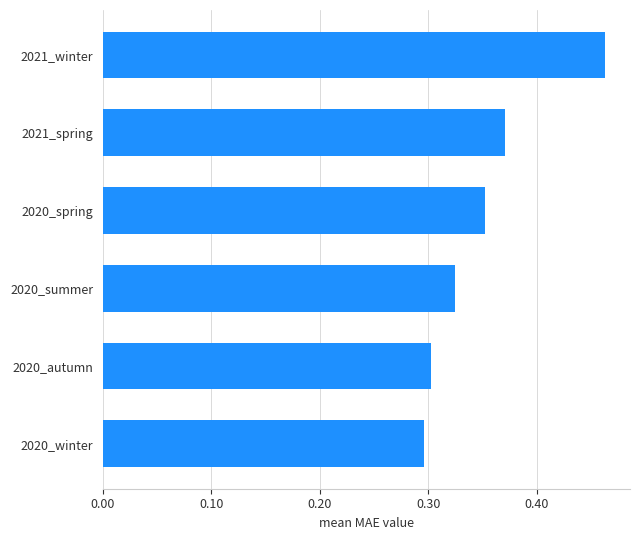

Which has a higher value, 2020_spring or 2020_winter?

2020_spring